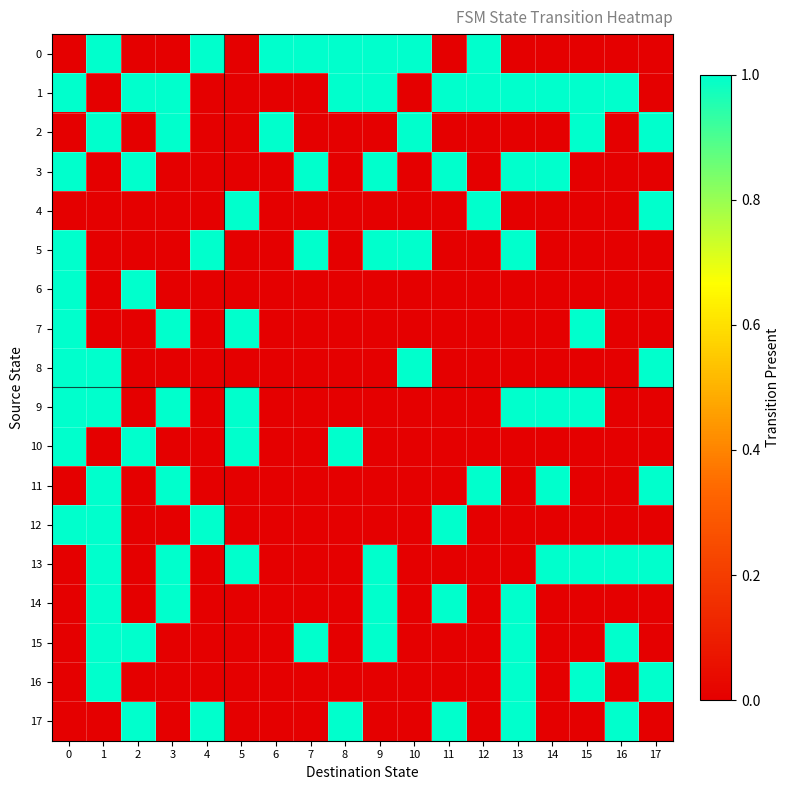

At how many categories does at least one series exceed 0?

18